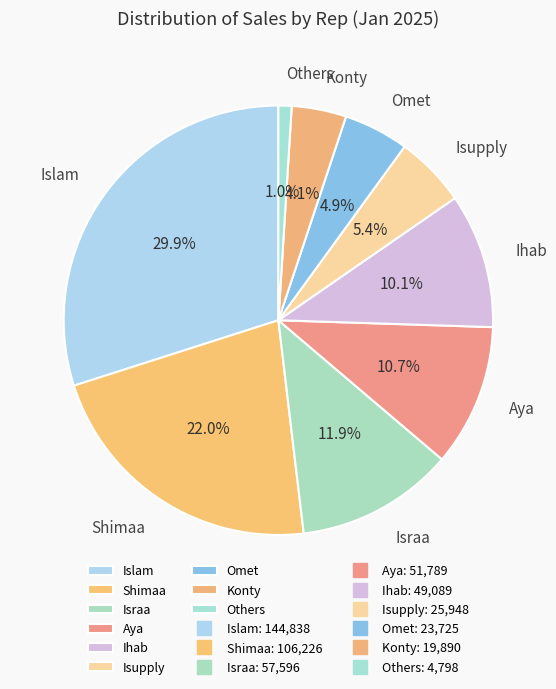

What is the largest slice in the pie chart?

Islam